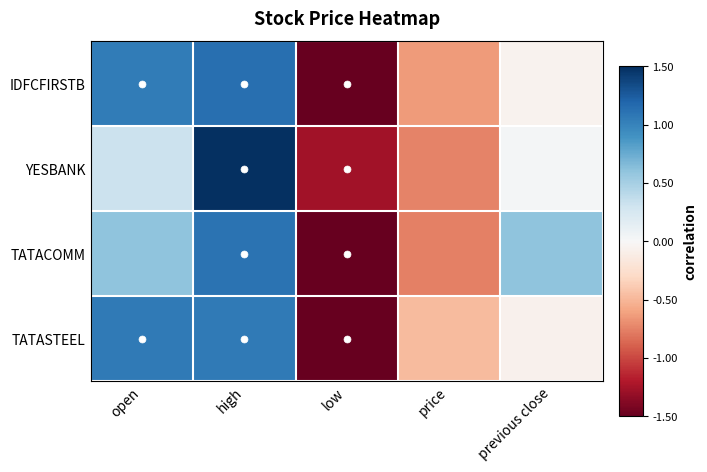

Between high and open, which is larger?

high